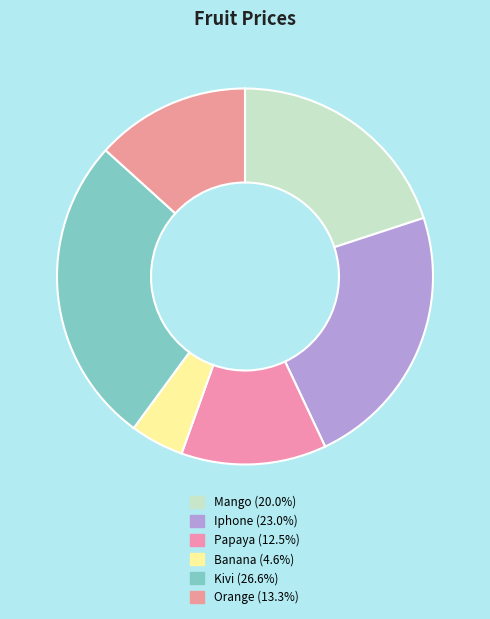

What percentage is NOT represented by Banana?

95.4%